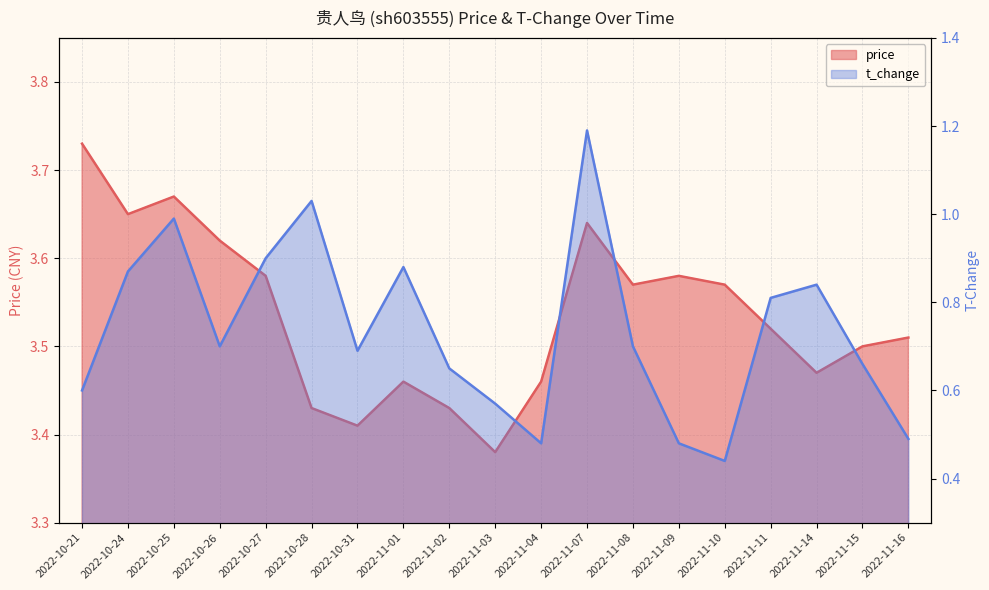

Does the chart display data point markers on the line(s)?

No